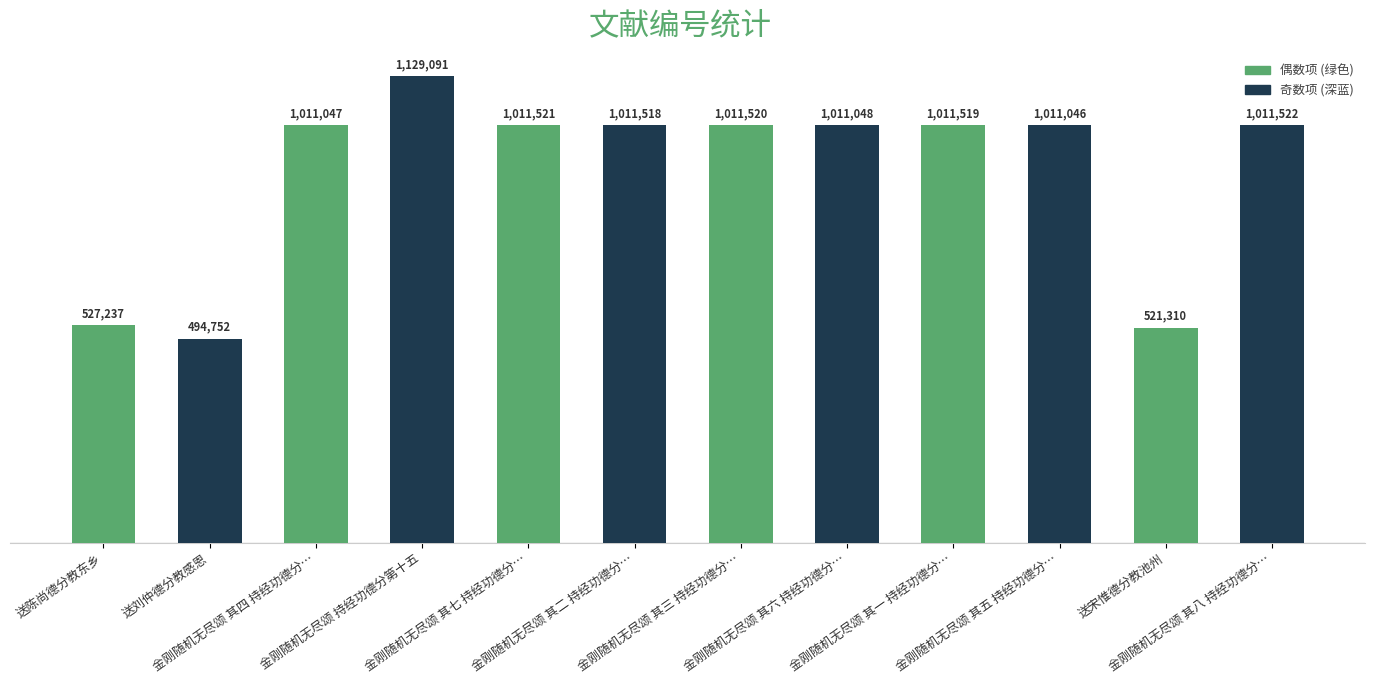

What is the change in value from 送陈尚德分教东乡 to 金刚随机无尽颂 其八 持经功德分…?

+484285